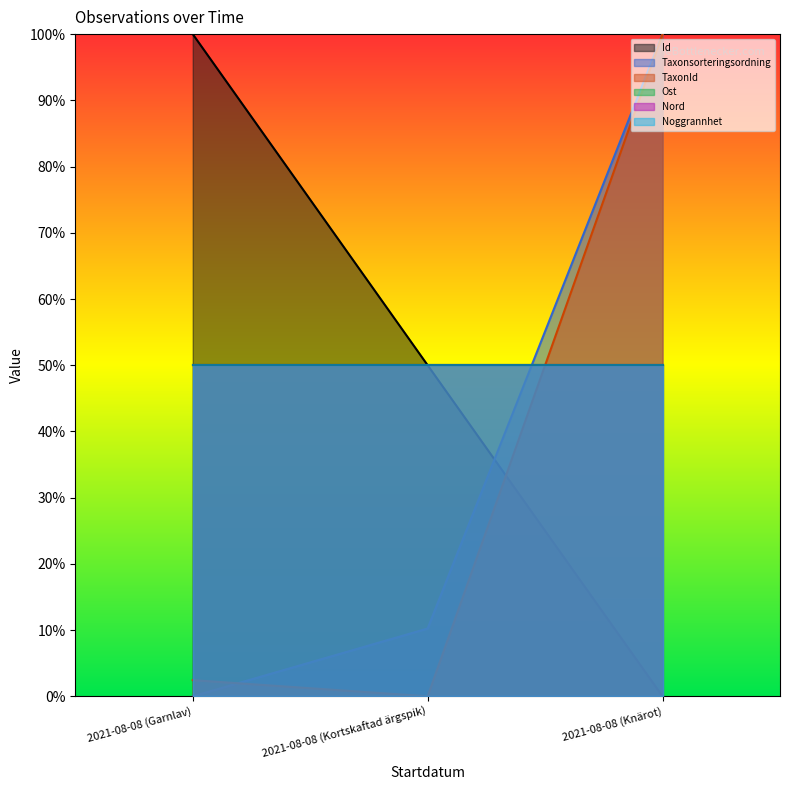

True or false: TaxonId has a value of 21.4 at 2021-08-08 (Knärot).

False